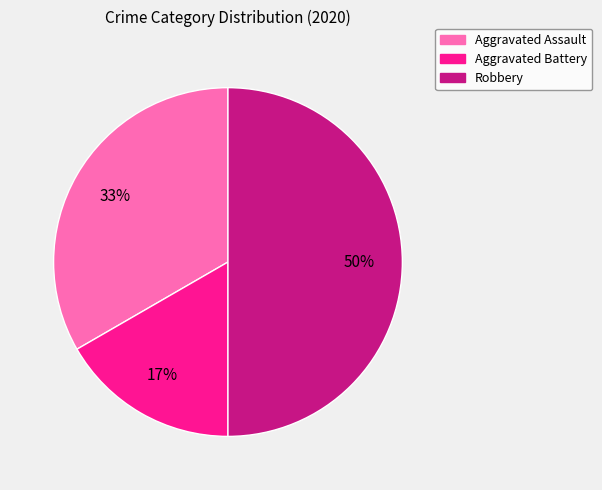

To the nearest percent, what percentage of the pie is Robbery?

50%